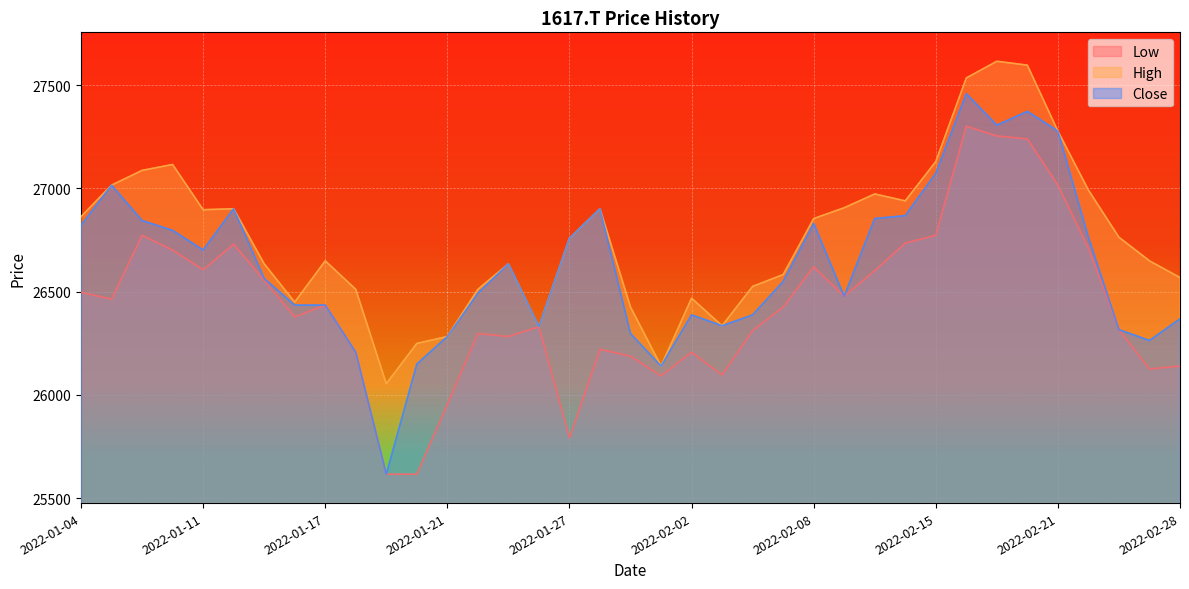

Does the chart display data point markers on the line(s)?

No